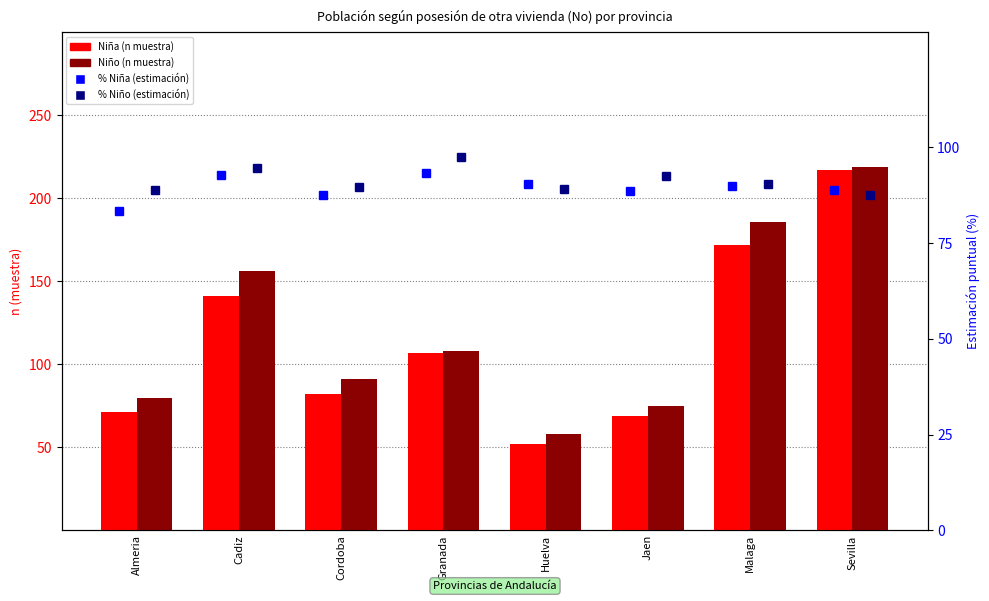

What are all the series names shown in the legend?

Niña (n muestra), Niño (n muestra), % Niña (estimación), % Niño (estimación)